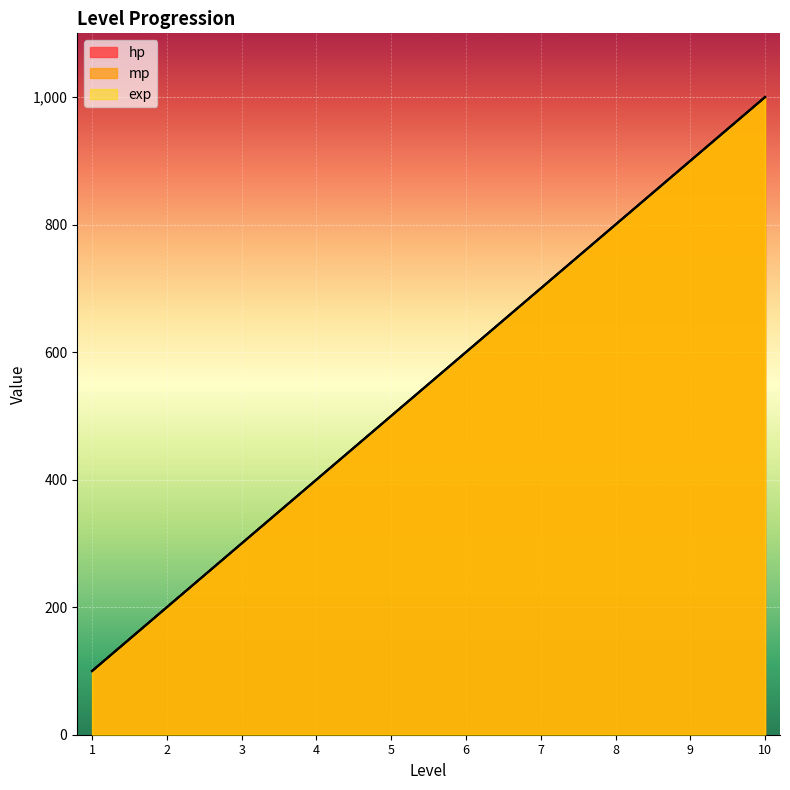

What is the sum of the hp values at 3 and 7?

1000